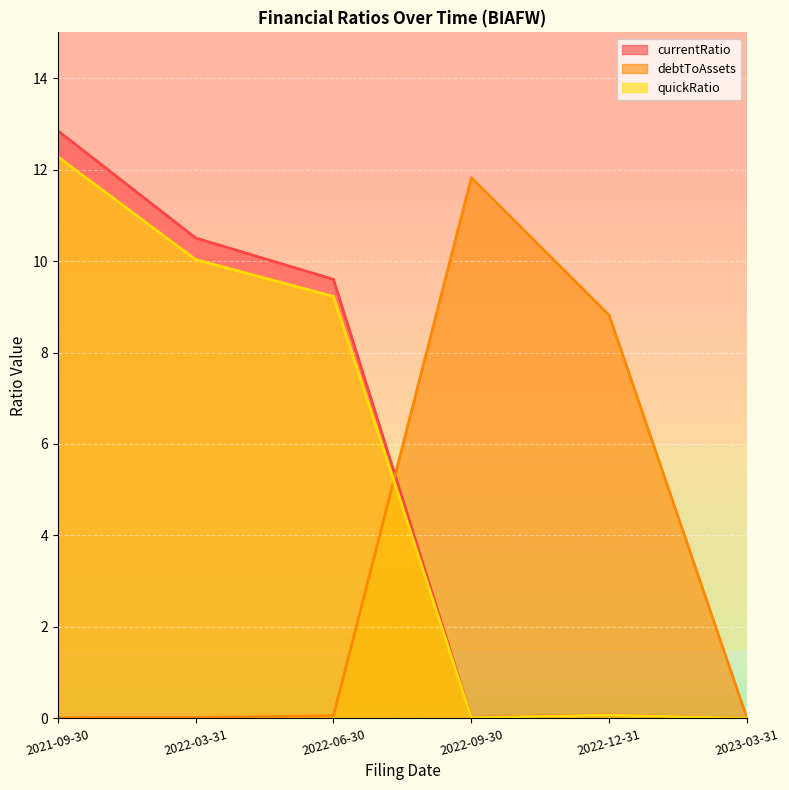

Is it true that quickRatio equals 4.4 at 2021-09-30?

False